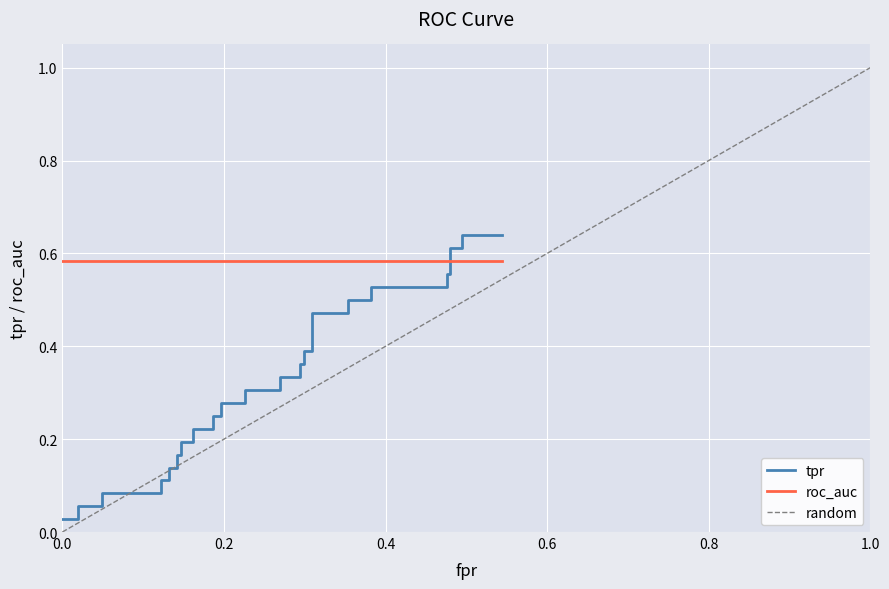

What is the average value?

0.3